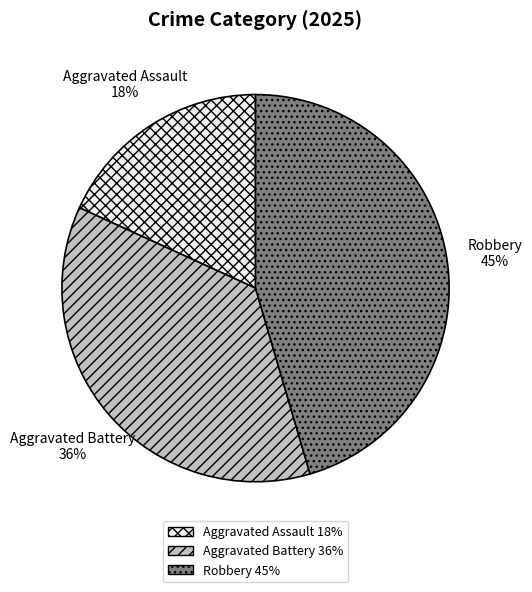

Combined, do Robbery and Aggravated Assault account for over 50%?

Yes